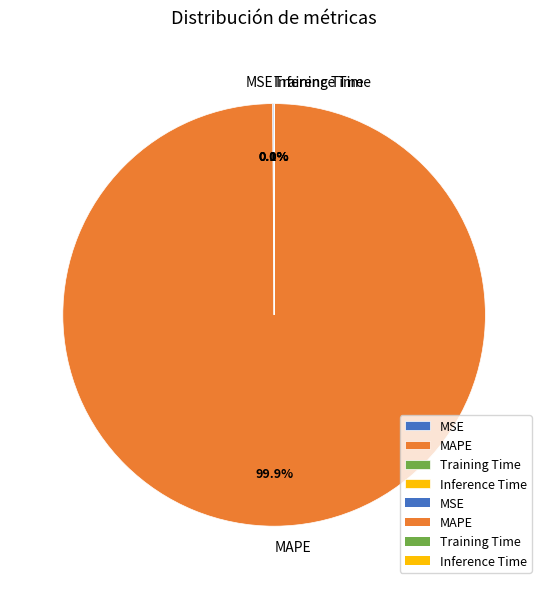

Is there any slice that represents more than half of the pie?

Yes